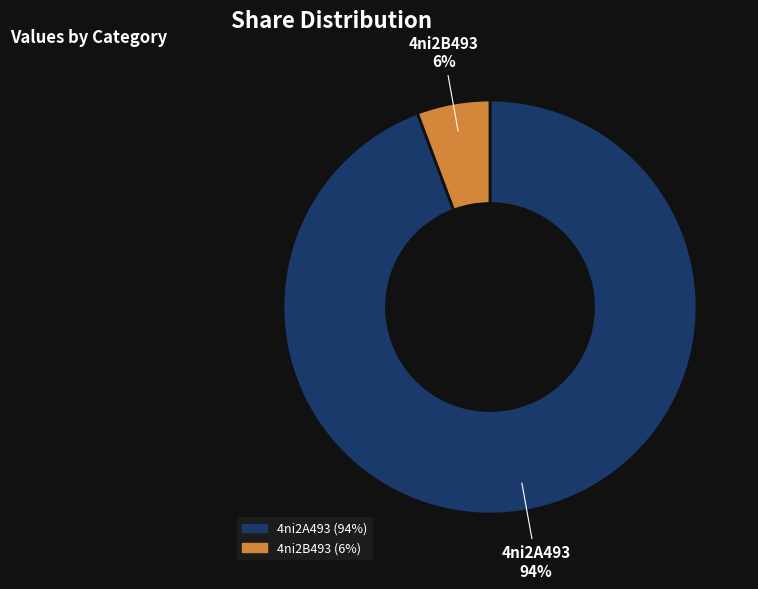

Is the sum of 4ni2A493 and 4ni2B493 greater than half?

Yes